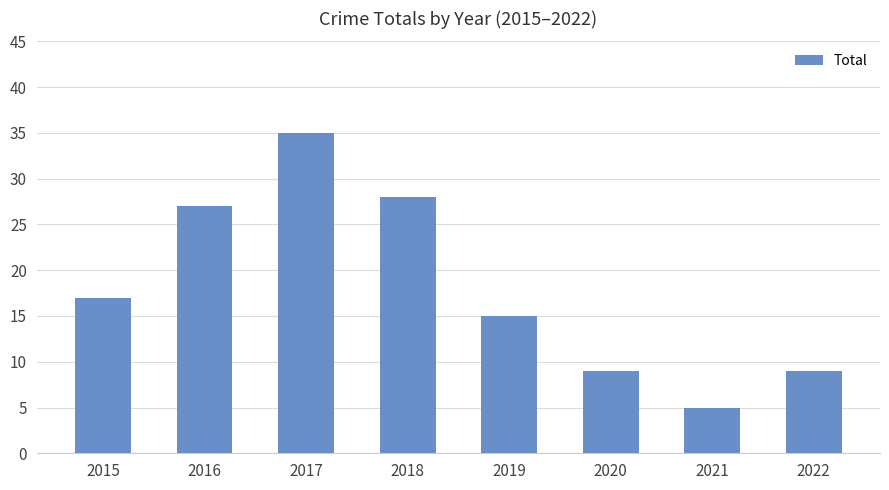

What is the approximate value at 2019?

15